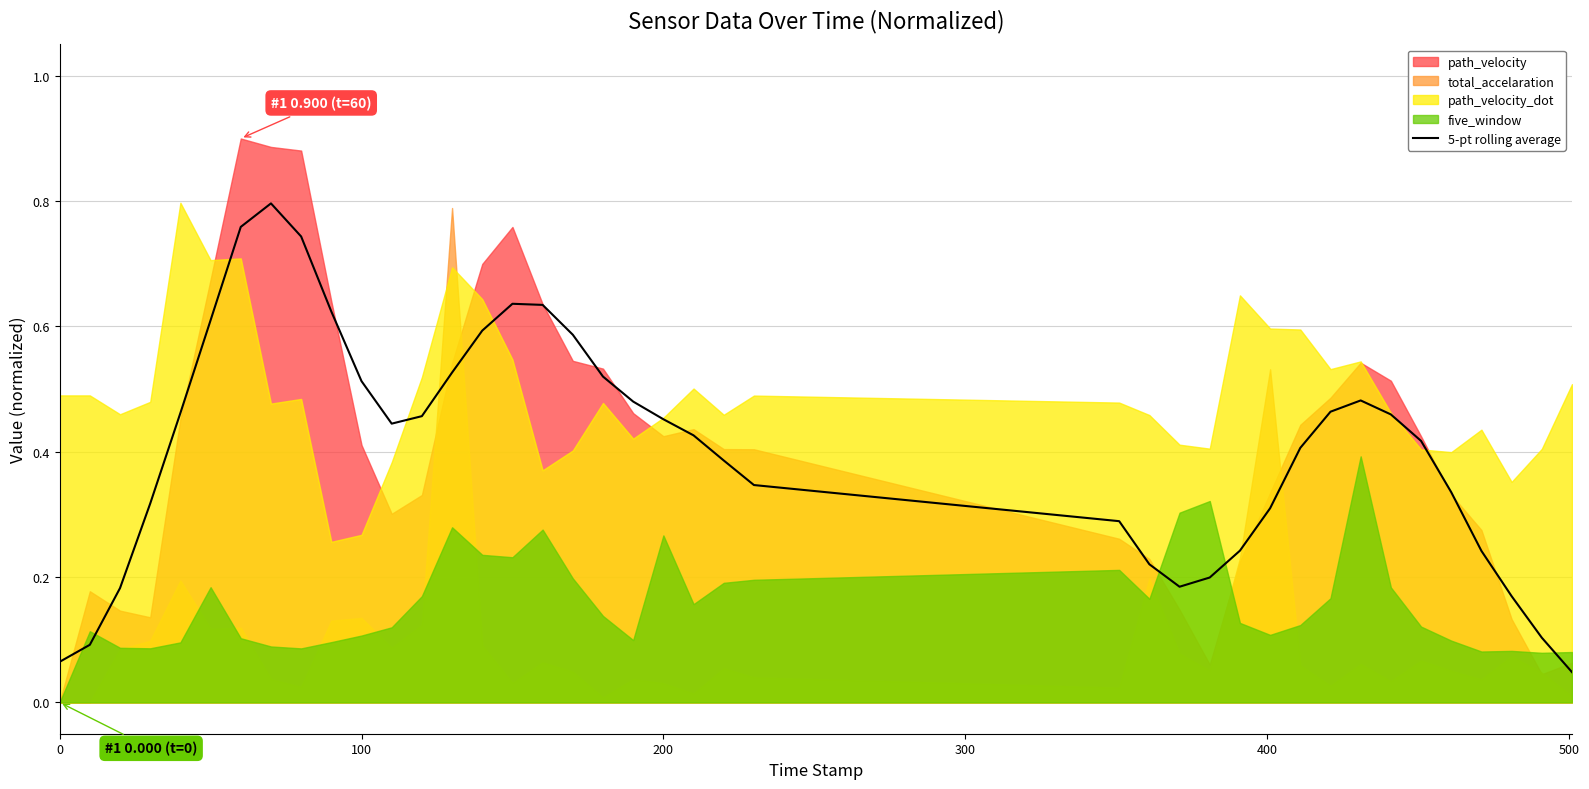

What is the value of the 4th point from the left?

0.3